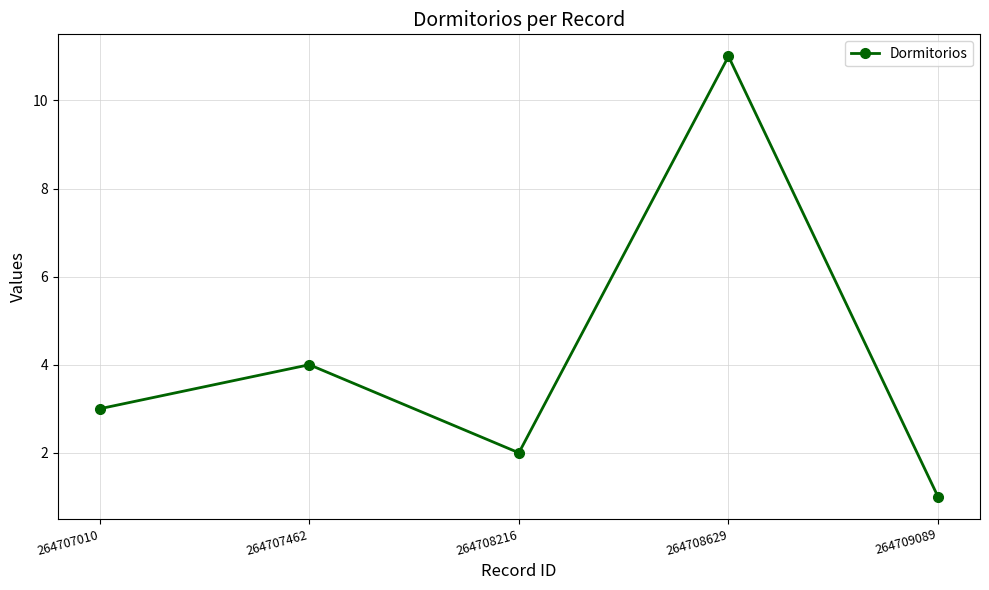

What is the ratio of the value at 264709089 to the value at 264707010?

0.3